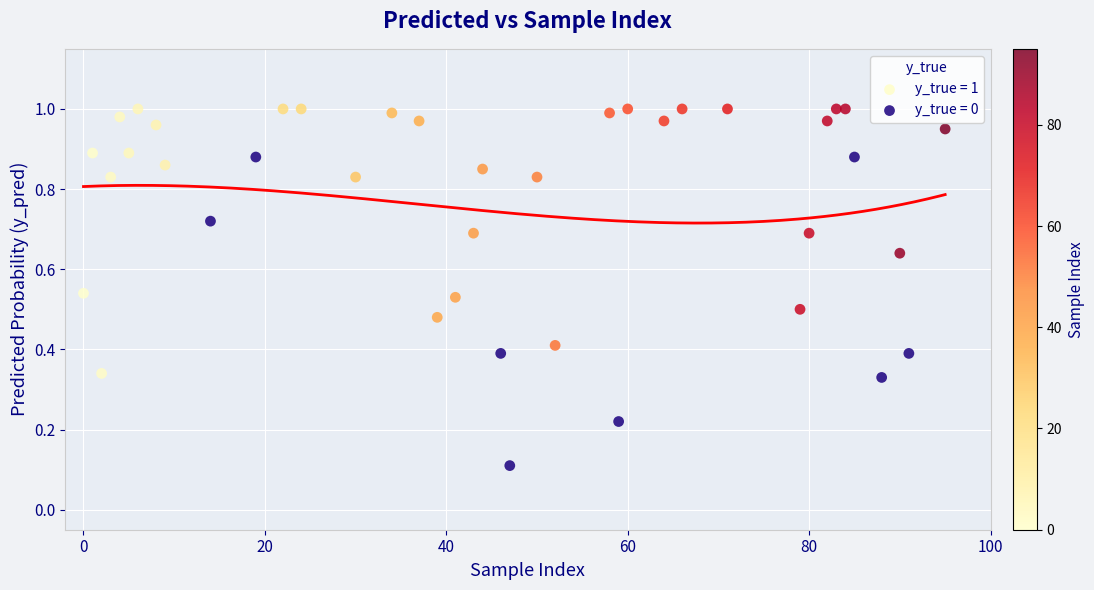

What are all the series names shown in the legend?

y_true = 1, y_true = 0